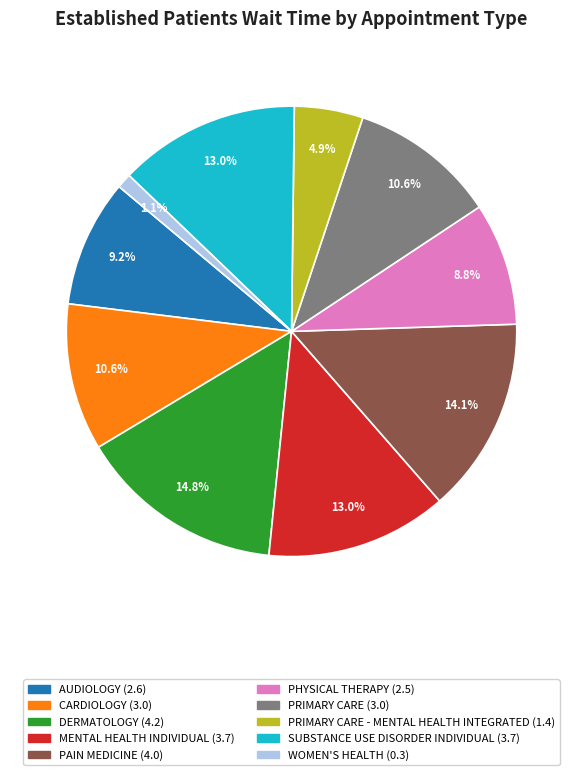

Is there a majority slice in this chart?

No